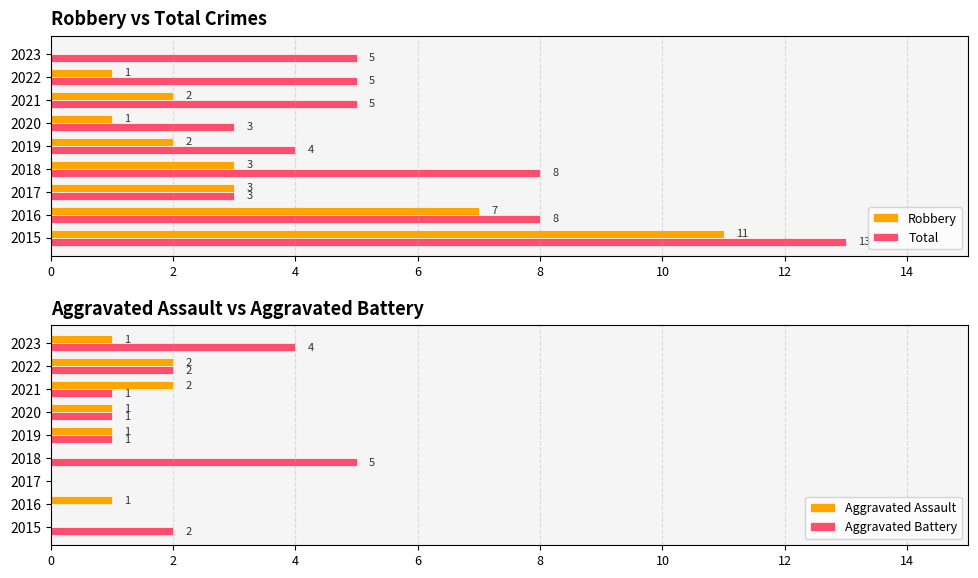

What is the difference between the second highest and minimum values in the Total series?

5